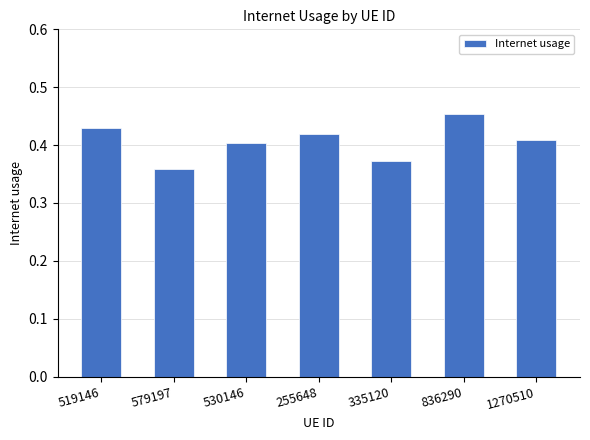

Are the bars horizontal?

No